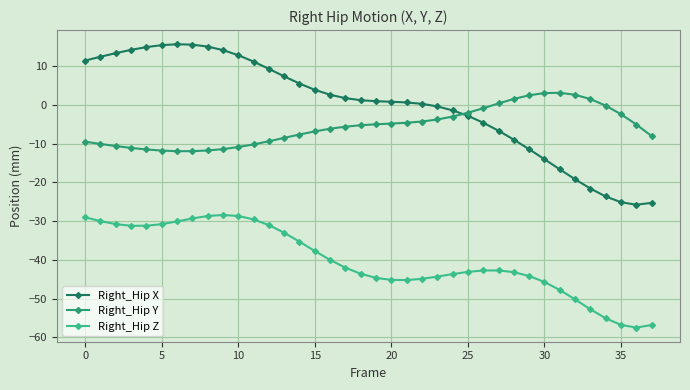

True or false: Right_Hip Z and Right_Hip X intersect in this chart.

False